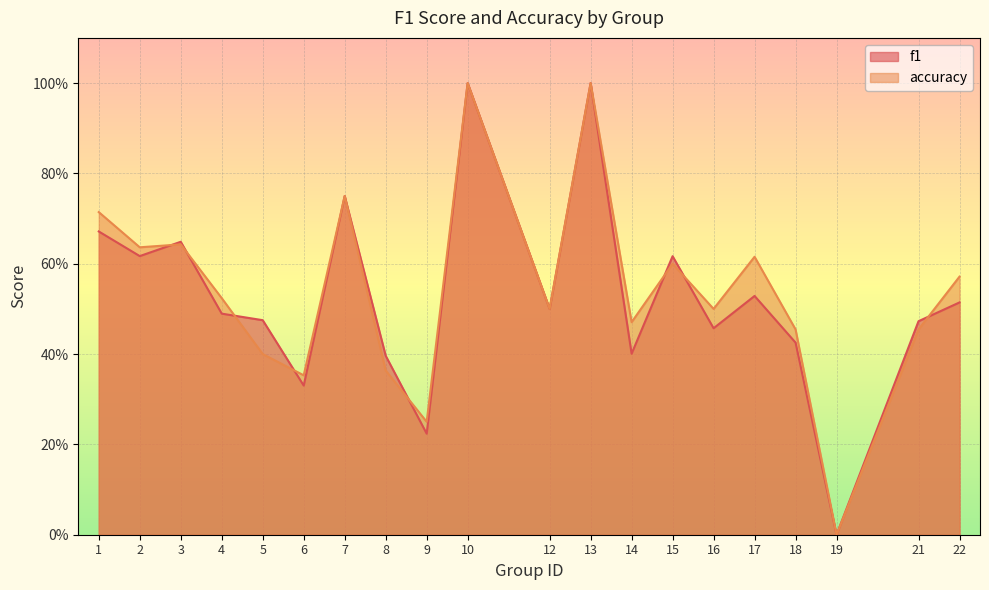

How many accuracy values are between 0 and 1?

20